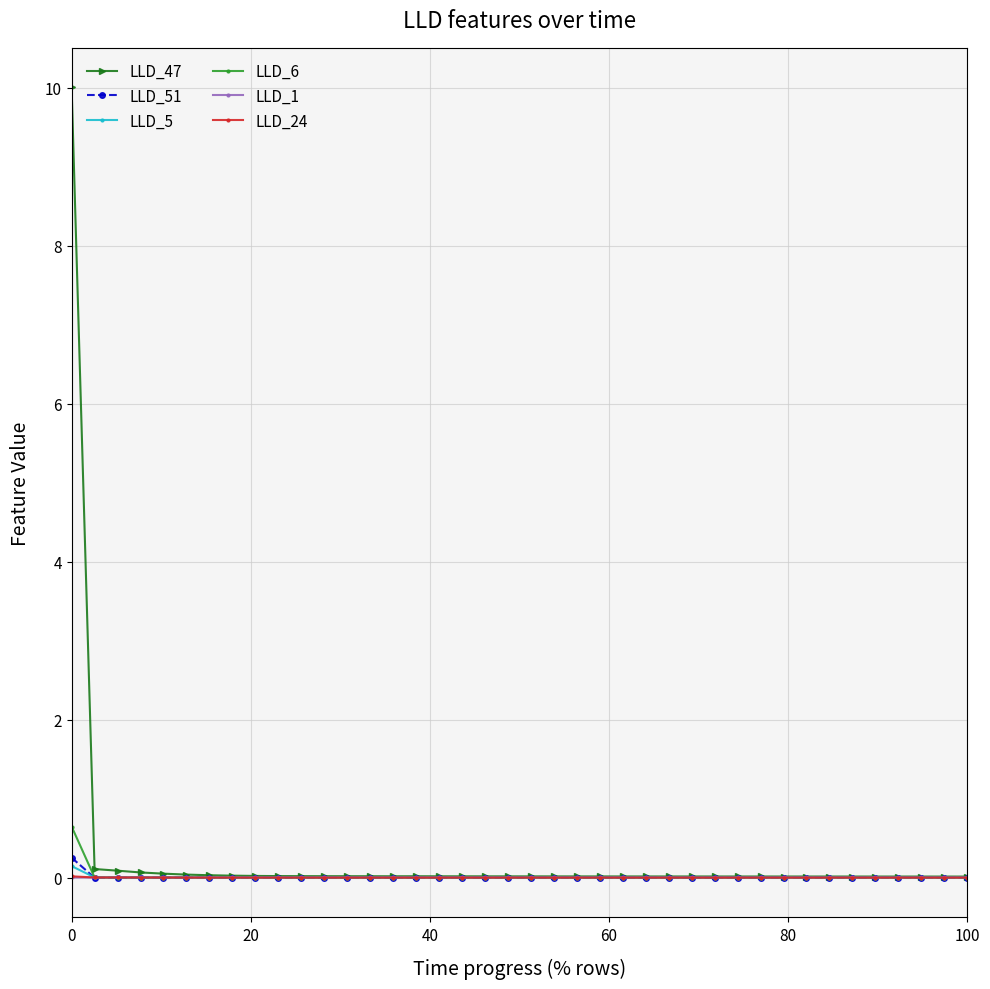

Which series has the widest spread of values?

LLD_47